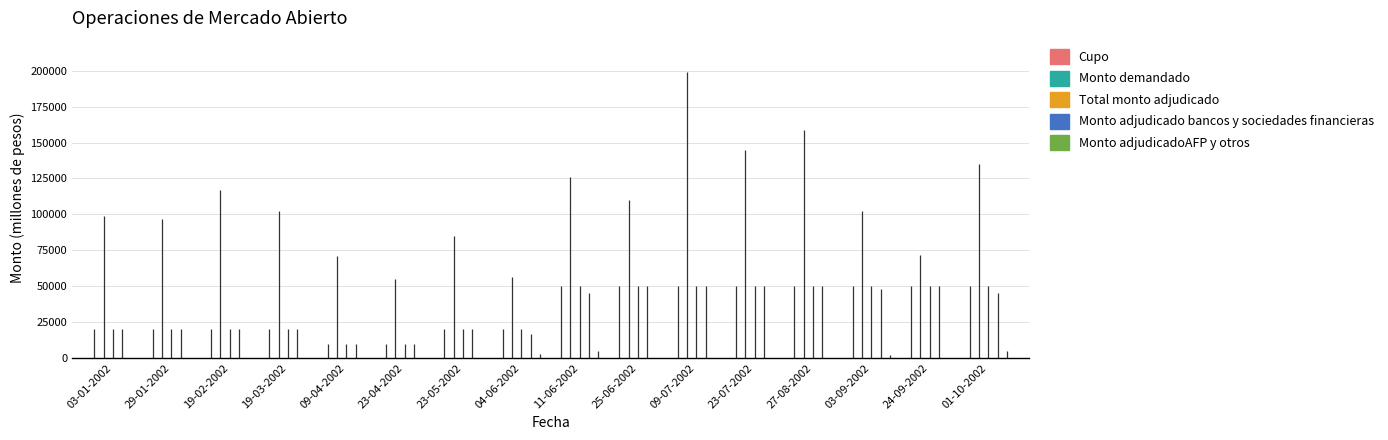

What is the spread (max minus min) of values at 19-02-2002?

117000